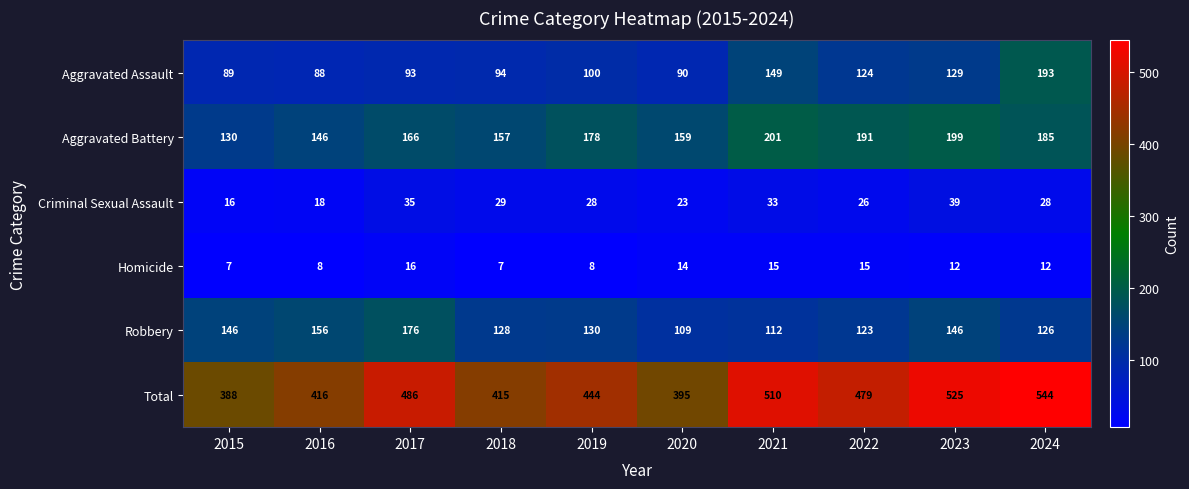

Is it true that Aggravated Battery equals 68 at 2022?

False